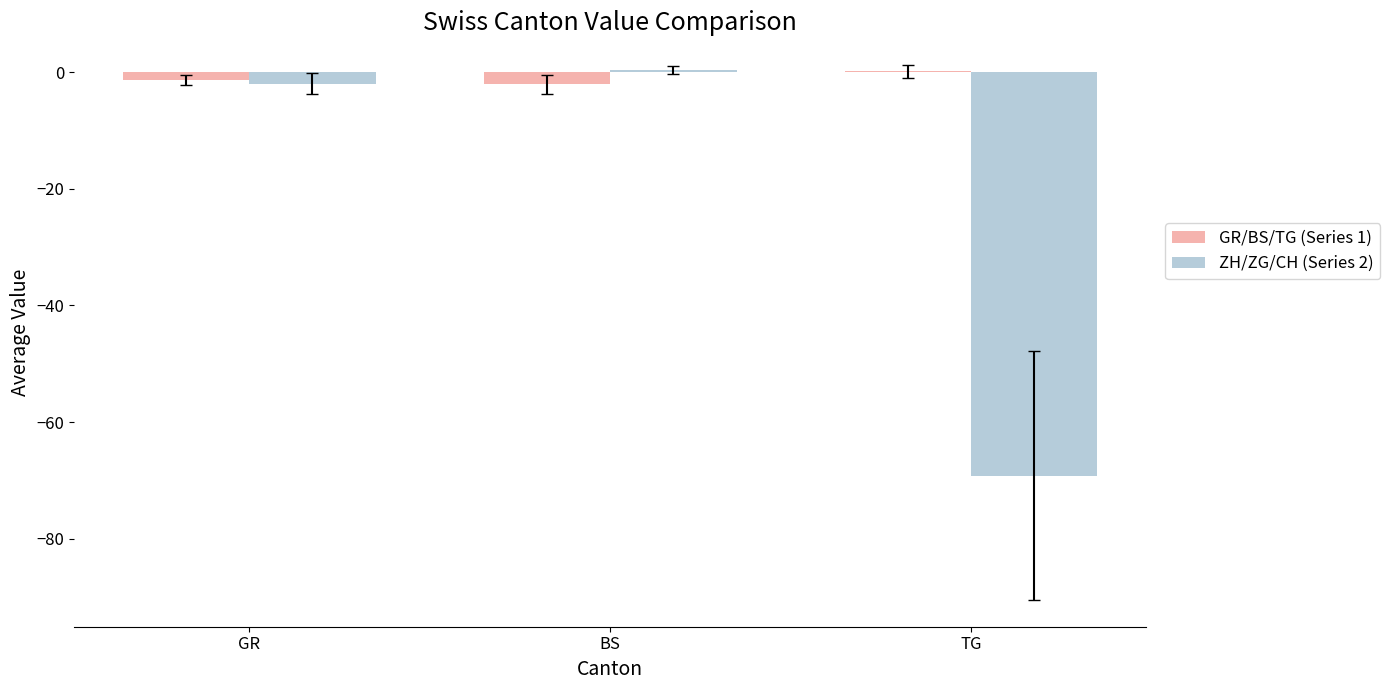

Is it true that ZH/ZG/CH (Series 2) equals -119.4 at TG?

False